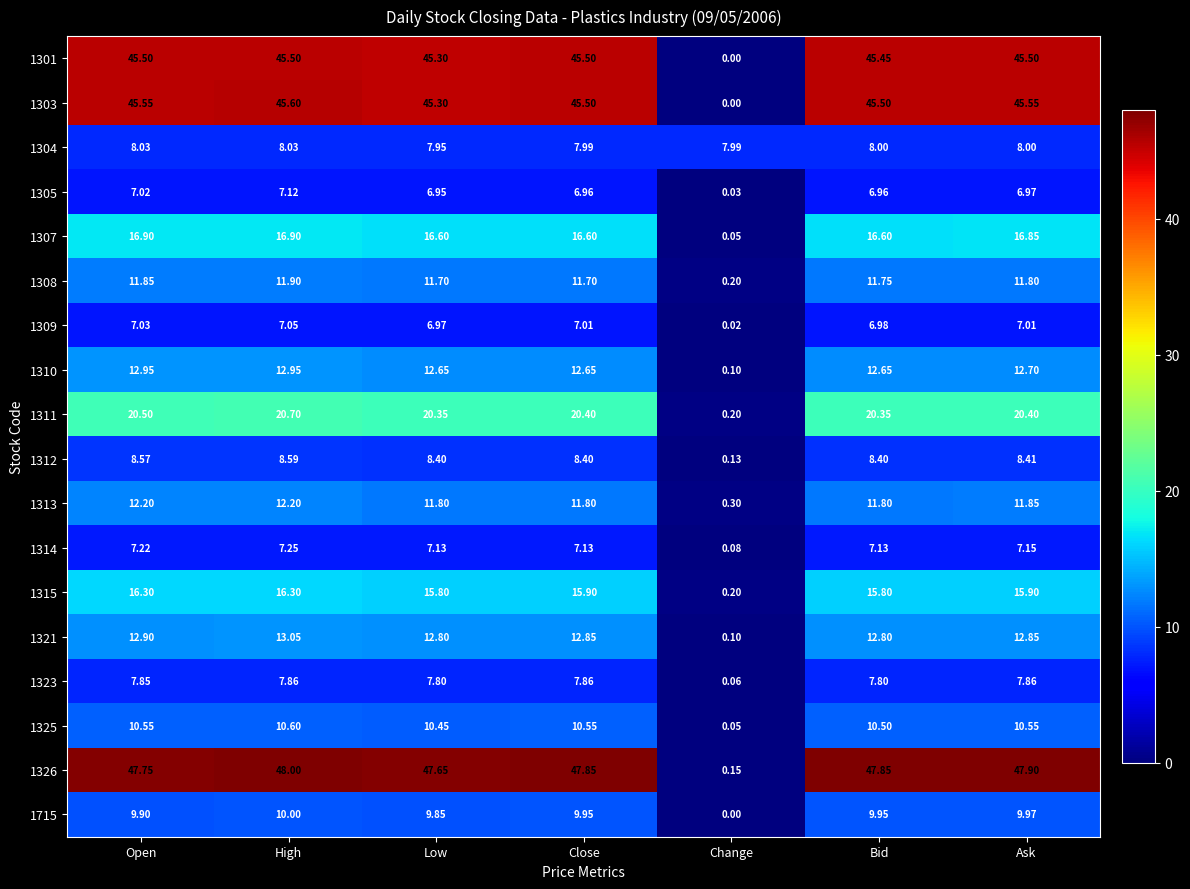

Where does the 1312 series first go above 8?

Open